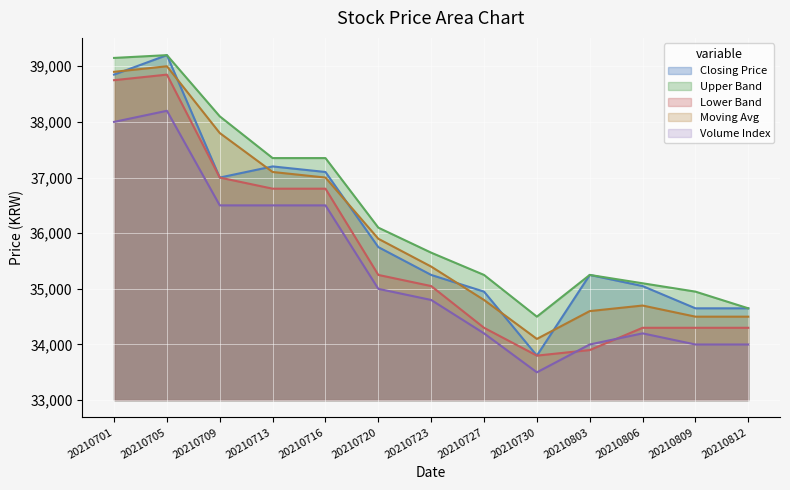

At which category does Lower Band reach its first local peak?

20210705